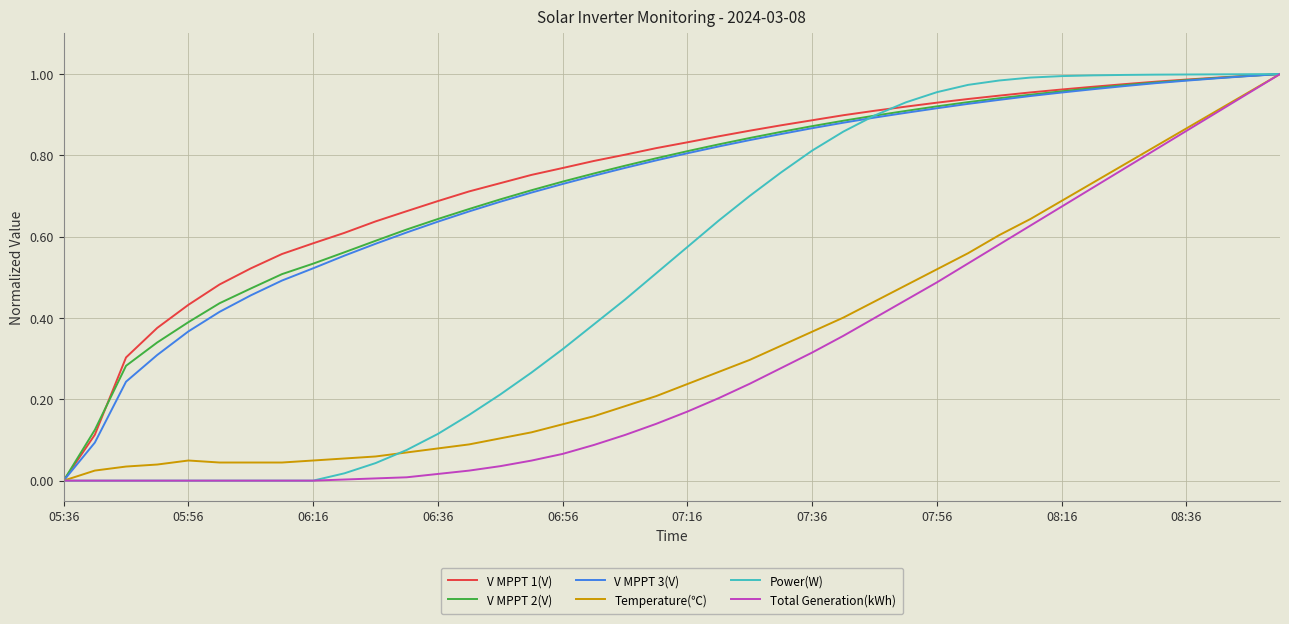

What are all the series names shown in the legend?

V MPPT 1(V), V MPPT 2(V), V MPPT 3(V), Temperature(℃), Power(W), Total Generation(kWh)